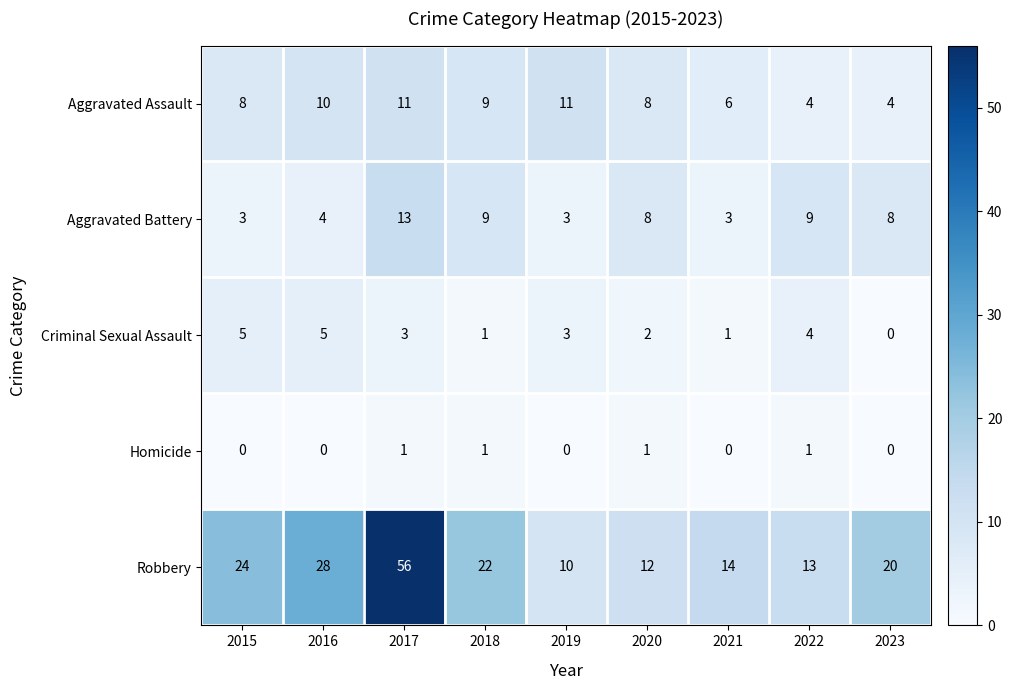

What is the total value across all series at 2020?

31